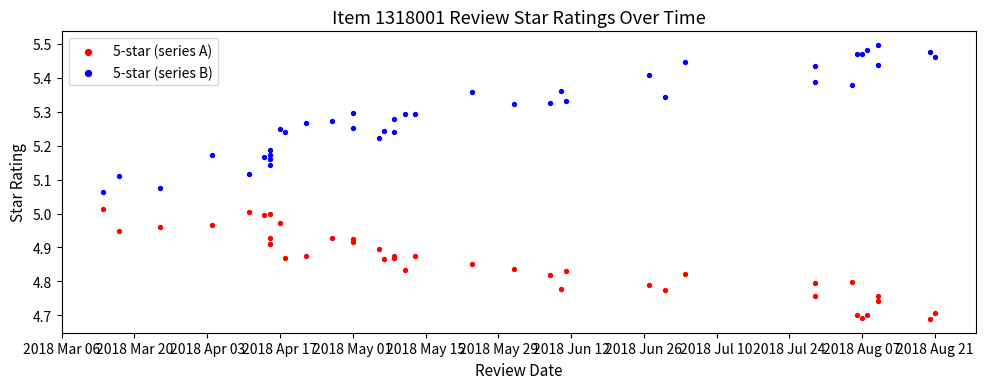

Which series has the widest spread of Y values?

5-star (series B)